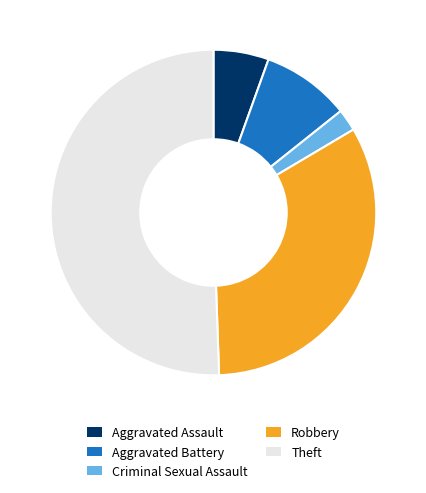

Does Aggravated Battery represent more than half of the total?

No